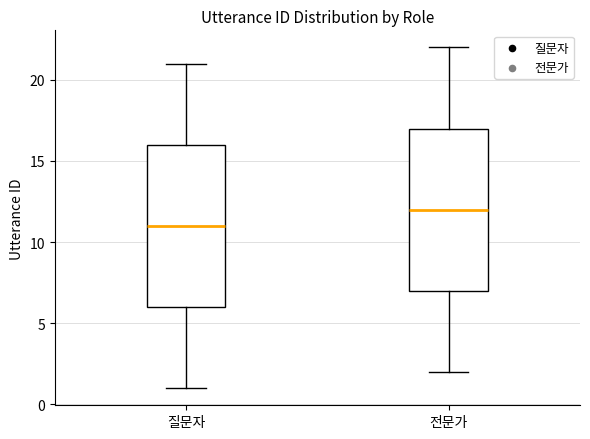

Reading left to right, transcribe this box plot: for each box, give where its median line is, the range the box spans, and where its two whiskers end, as read against the y-axis. The values are not printed on the chart, so give them approximately, as read against the axis.

질문자: median 11, box 6 to 16, whiskers 1 to 21
전문가: median 12, box 7 to 17, whiskers 2 to 22